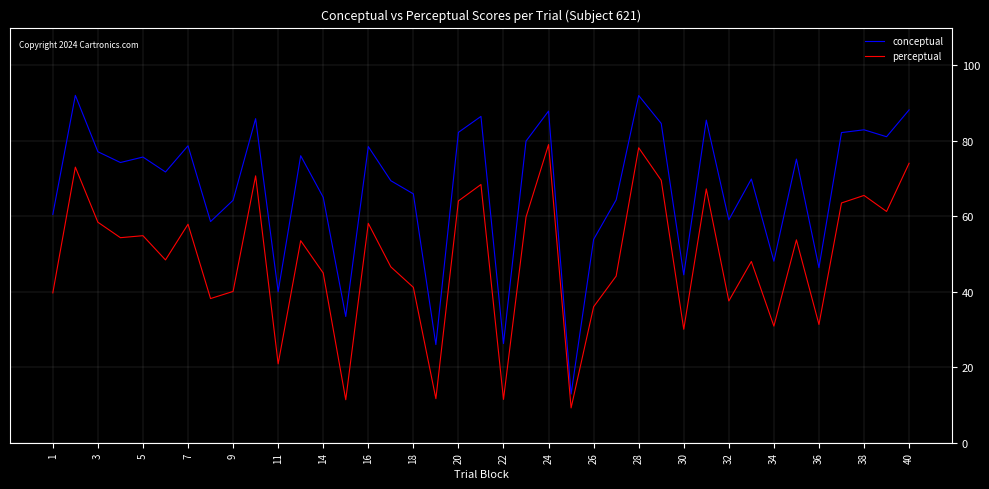

Is this an area chart (filled region under the line)?

No